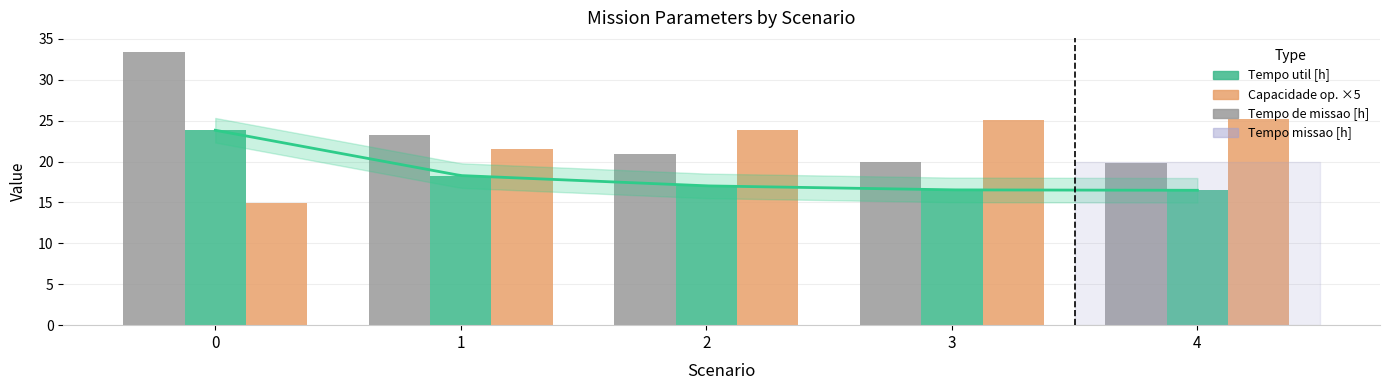

What is the average value of the Tempo de missao [h] series?

23.5